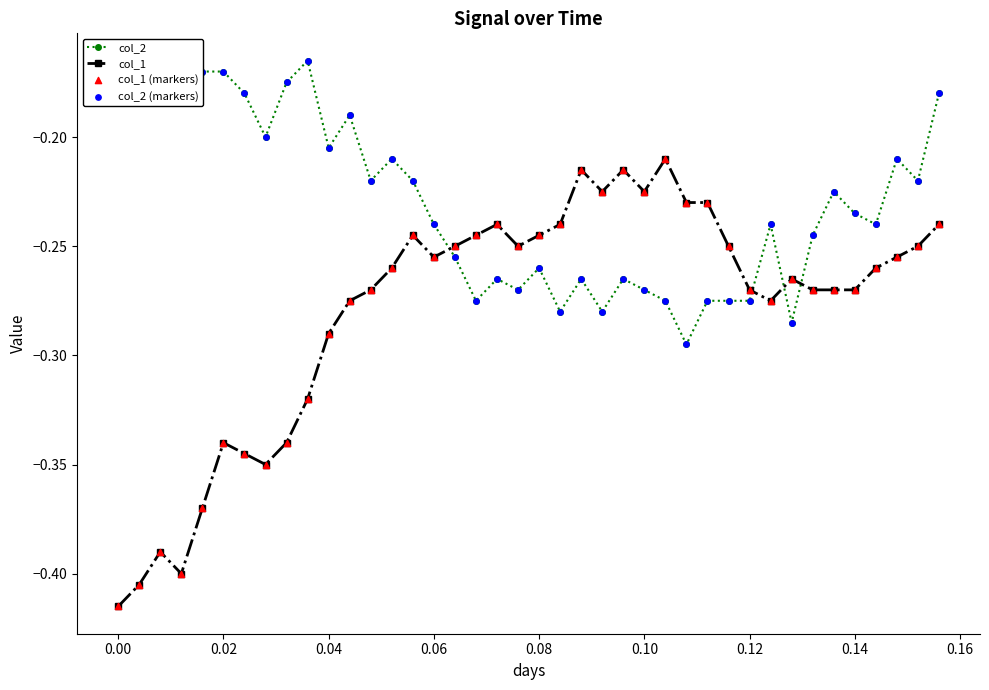

Which series has the largest total across all categories?

col_2